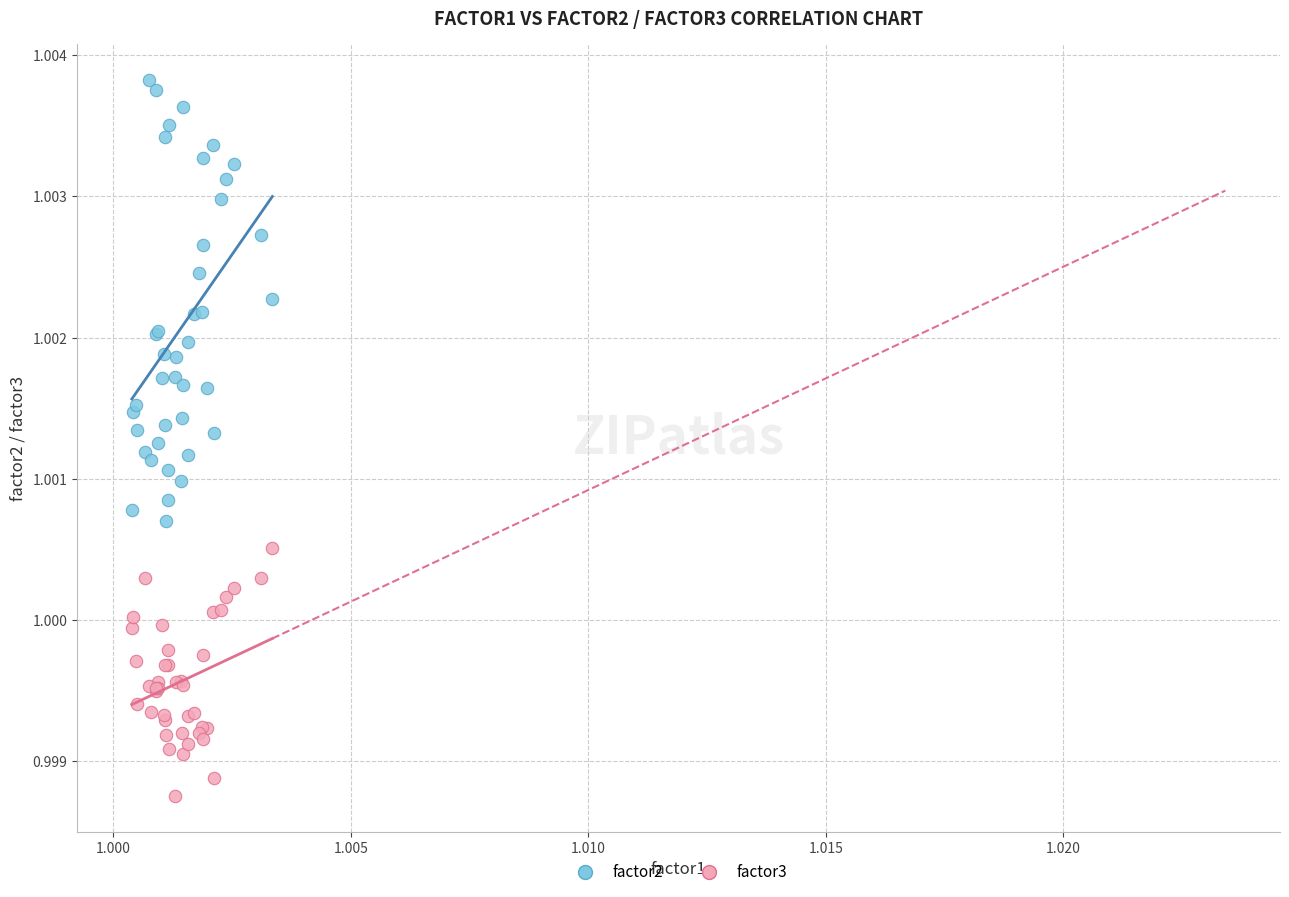

Which series has the widest spread of Y values?

factor2